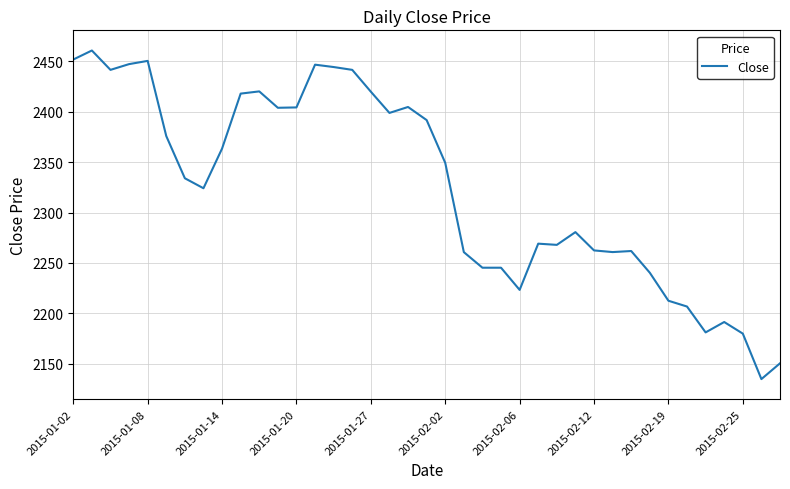

How many series are shown in this chart?

1